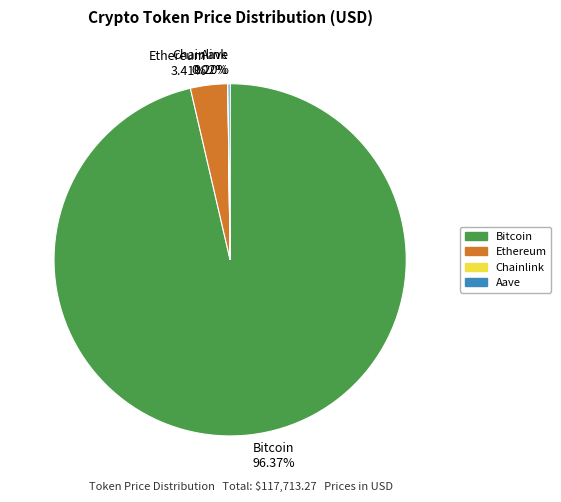

Combined, do Ethereum and Bitcoin account for over 50%?

Yes